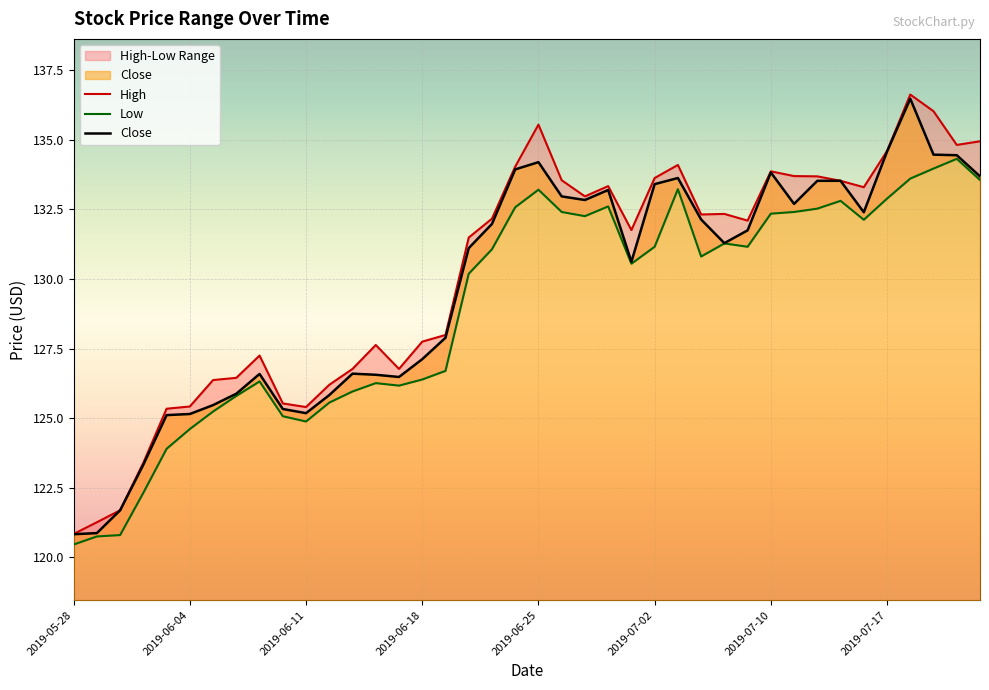

Rank the categories by Low value from lowest to highest.

2019-05-28, 2019-05-29, 2019-05-30, 2019-05-31, 2019-06-03, 2019-06-04, 2019-06-11, 2019-06-10, 2019-06-05, 2019-06-12, 2019-06-06, 2019-06-13, 2019-06-17, 2019-06-14, 2019-06-07, 2019-06-18, 2019-06-19, 2019-06-20, 2019-07-01, 2019-07-05, 2019-06-21, 2019-07-02, 2019-07-09, 2019-07-08, 2019-07-16, 2019-06-27, 2019-07-10, 2019-06-26, 2019-07-11, 2019-07-12, 2019-06-24, 2019-06-28, 2019-07-15, 2019-07-17, 2019-06-25, 2019-07-03, 2019-07-23, 2019-07-18, 2019-07-19, 2019-07-22